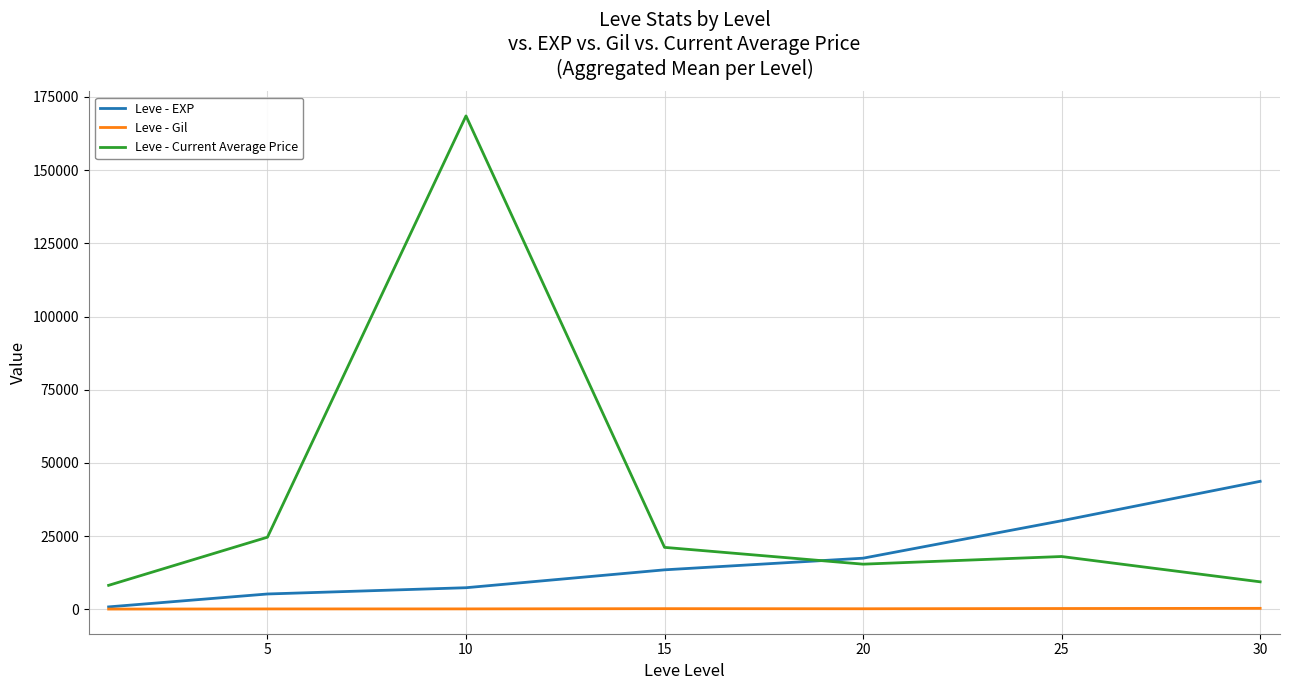

List the series in order of their overall mean, highest first.

Leve - Current Average Price, Leve - EXP, Leve - Gil